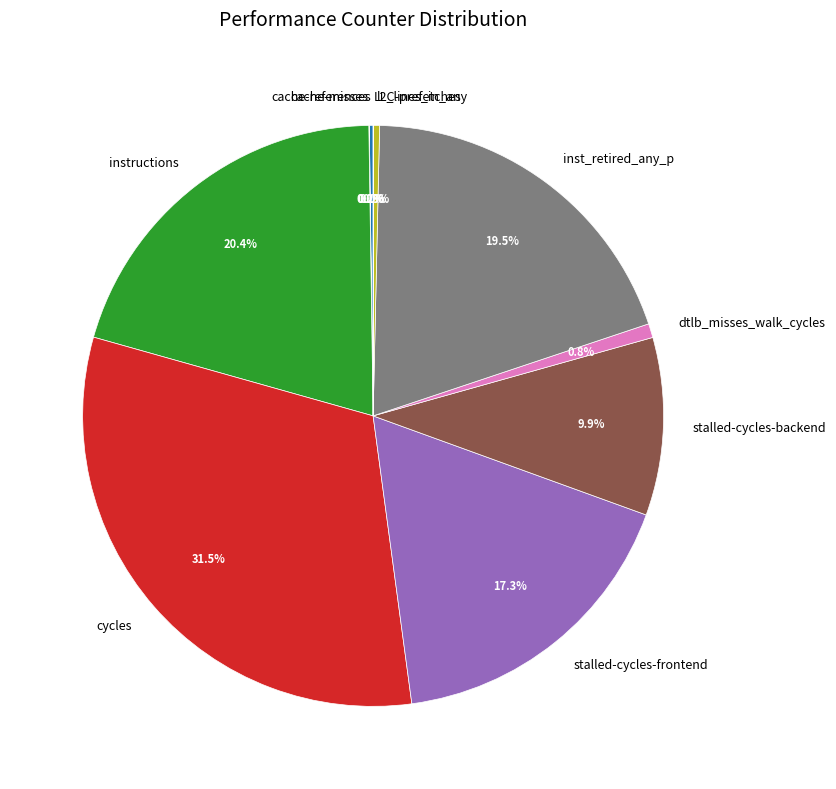

Is there a majority slice in this chart?

No